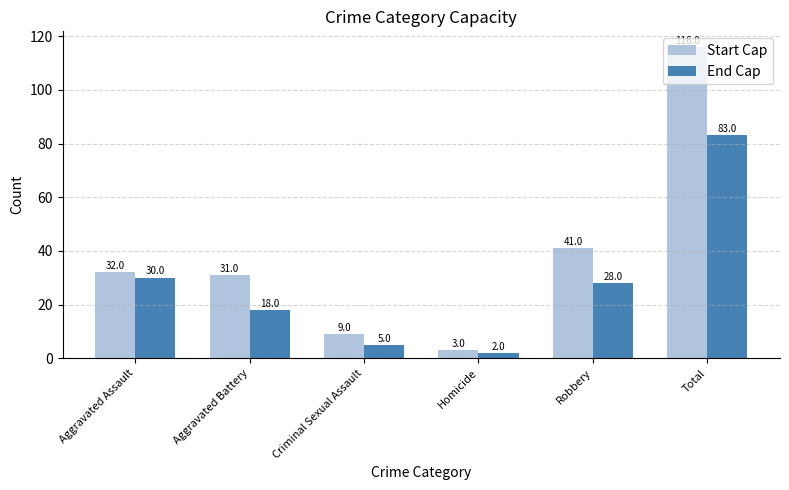

What is the value of the Start Cap bar at the 5th from the left?

41